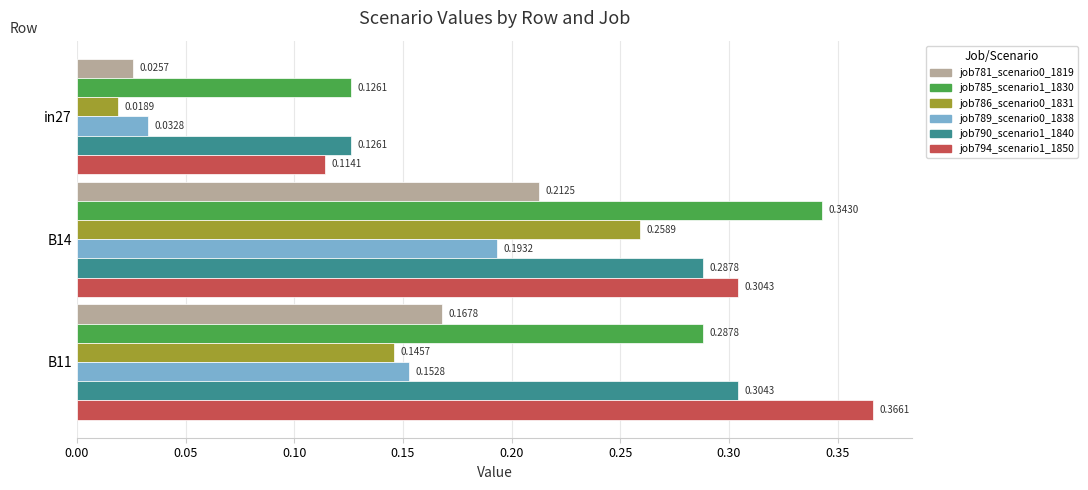

How many job789_scenario0_1838 values are between 0 and 1?

3